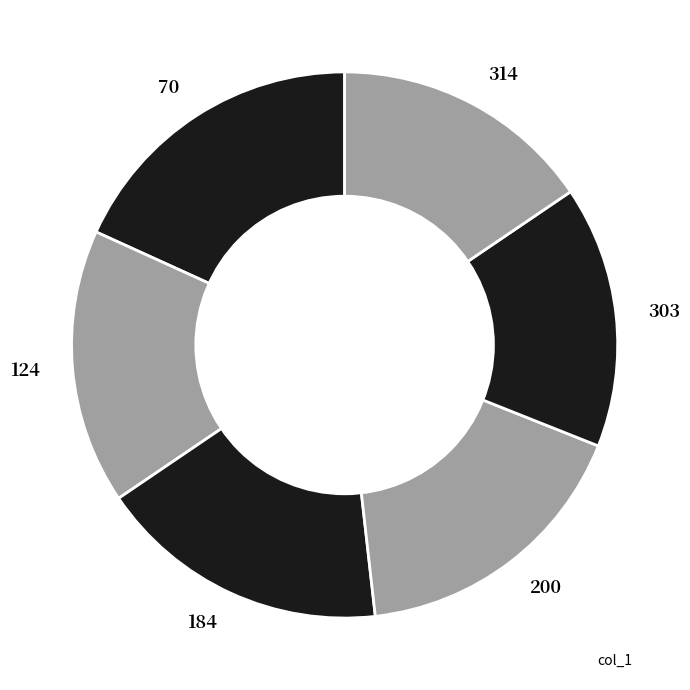

Does 124 represent more than half of the total?

No